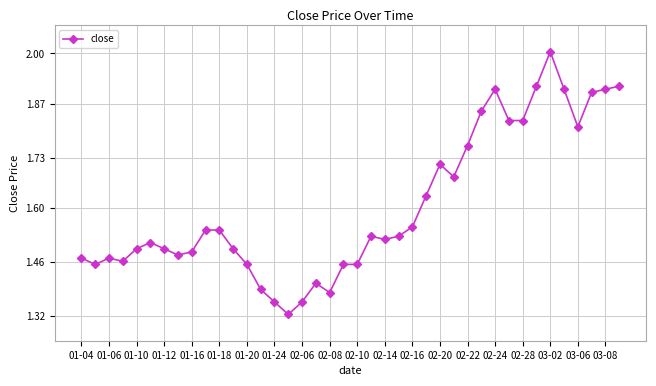

True or false: the data has more than 1 interior local peaks.

True